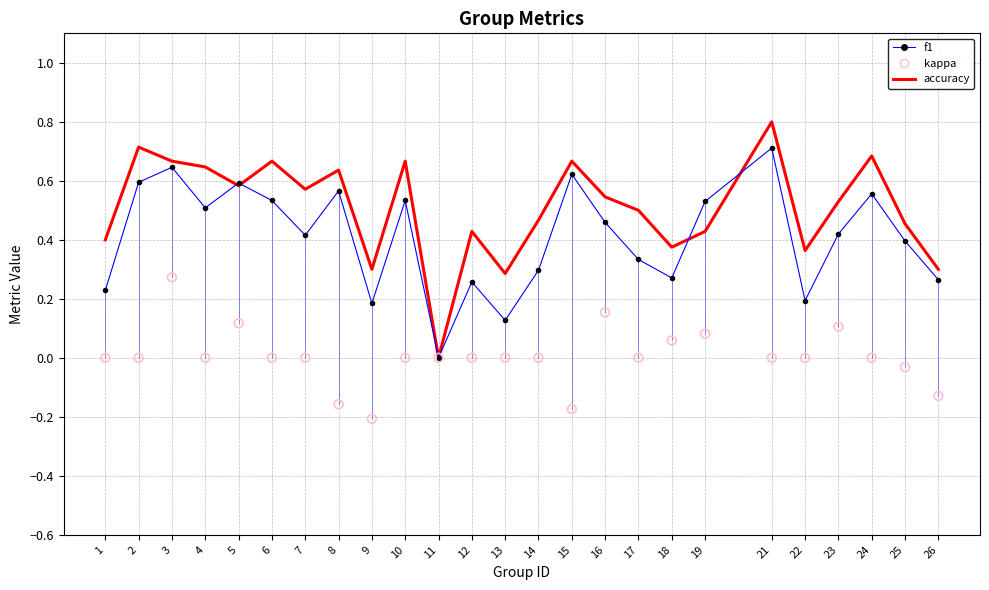

Which series has the widest spread of Y values?

accuracy